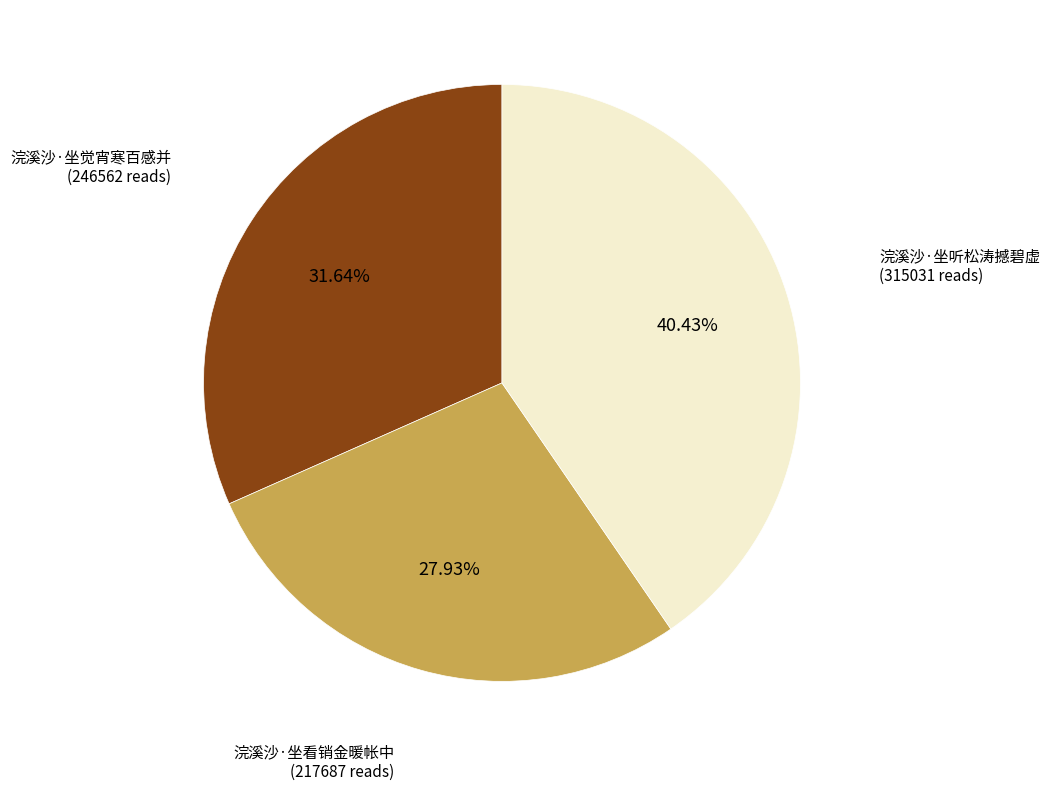

To the nearest percent, what is the difference between the largest and smallest slice percentages?

12%